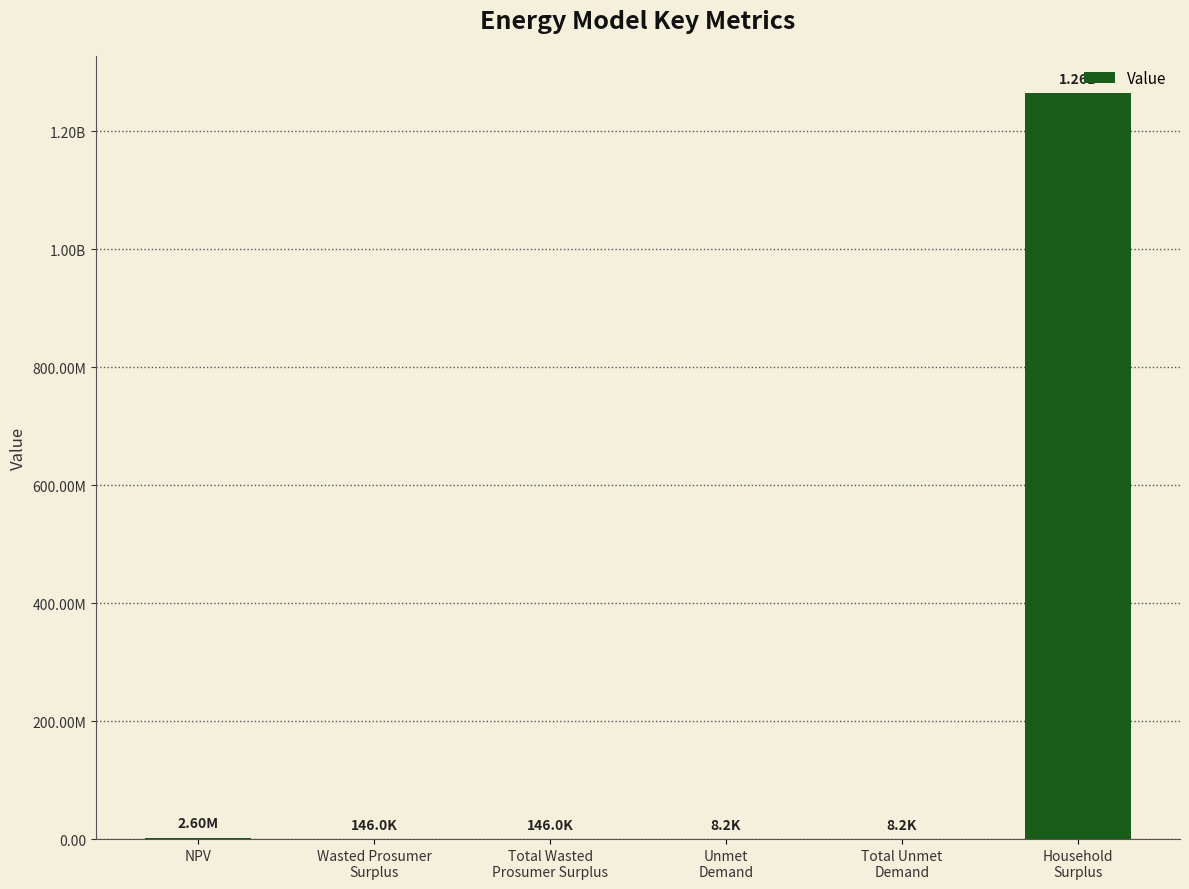

What is the difference between the maximum and minimum values?

1264664679.6